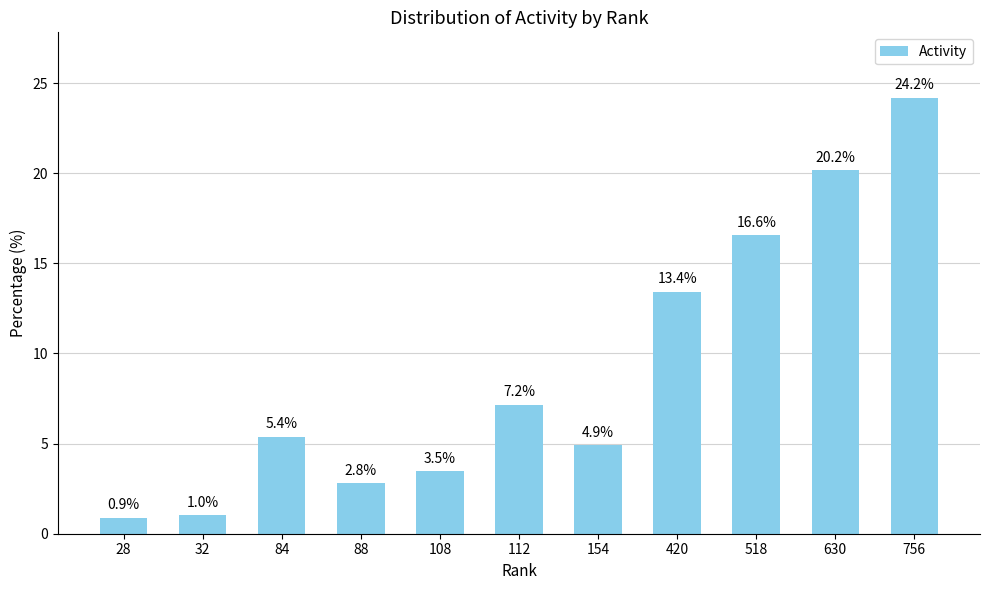

How many bars are there in total?

11